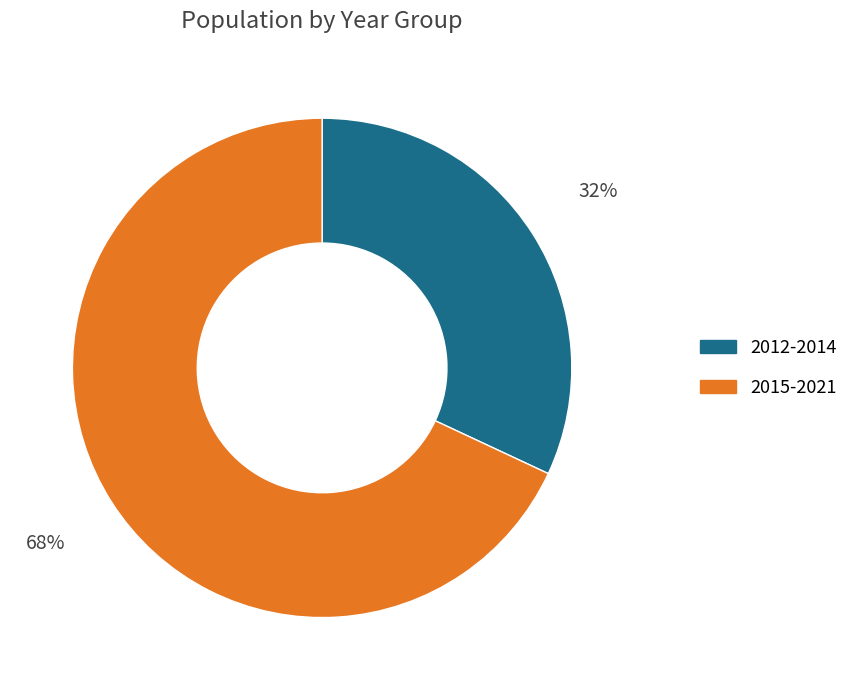

The 68% slice represents 62% of the pie. True or false?

False